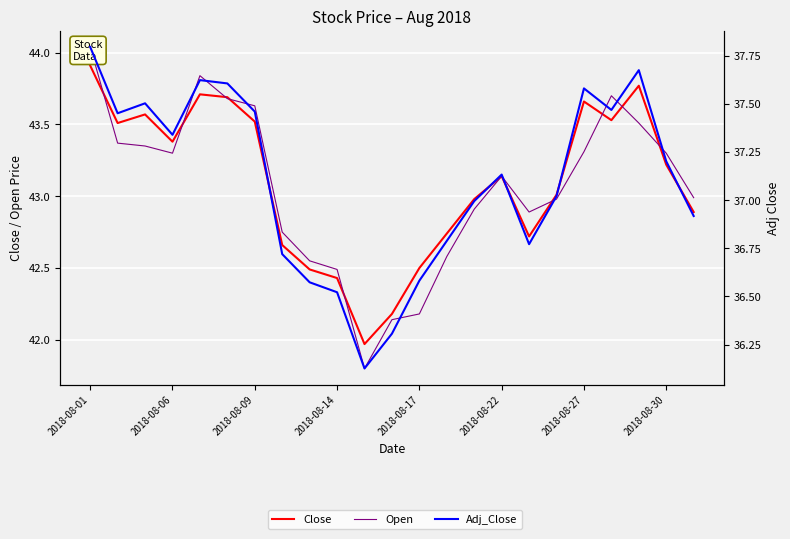

The Open series shows 58.1 at 14. True or false?

False